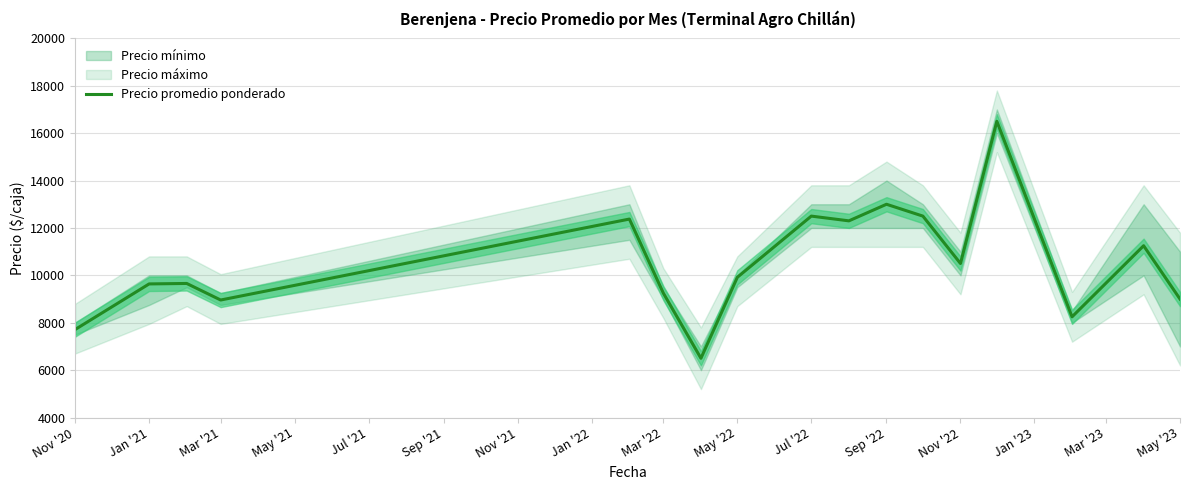

The value of Precio promedio ponderado at Nov '22 is 2391. True or false?

False